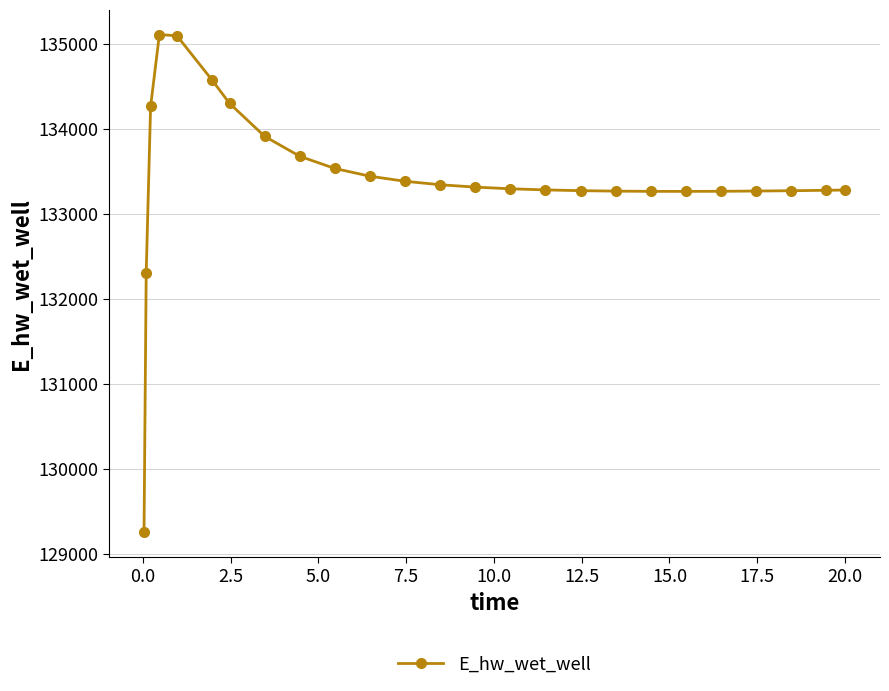

What is the average value?

133418.7